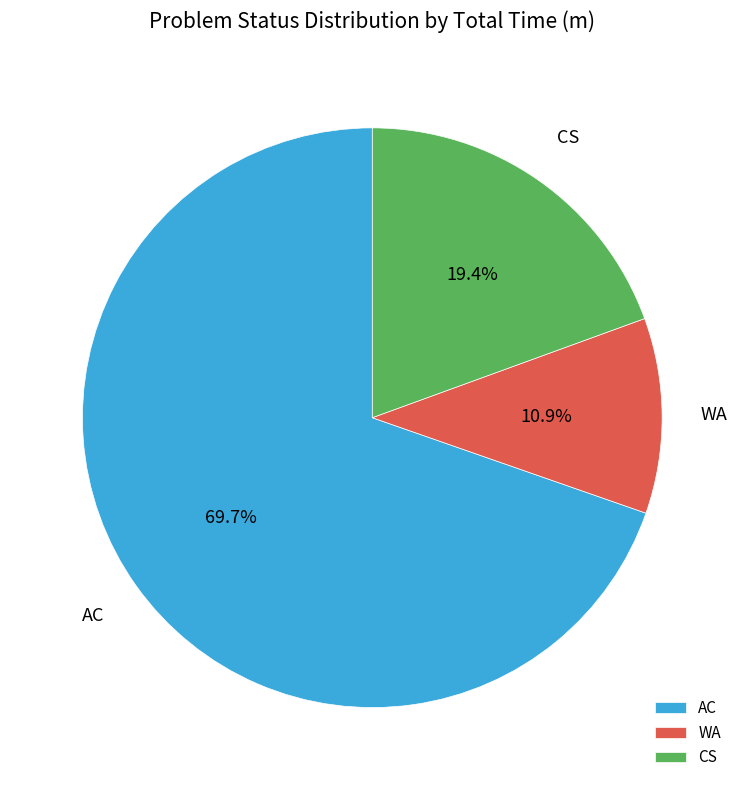

To the nearest percent, what is the difference between the largest and smallest slice percentages?

59%